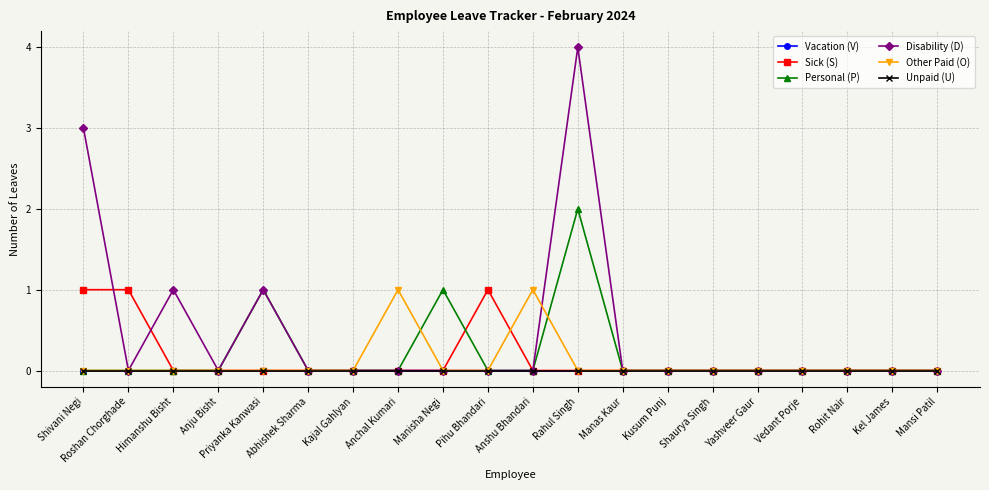

Does the chart have visible grid lines?

Yes